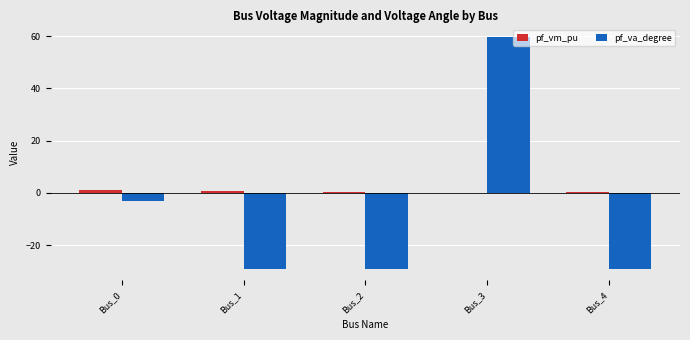

Where is pf_va_degree nearest to the value 15?

Bus_0